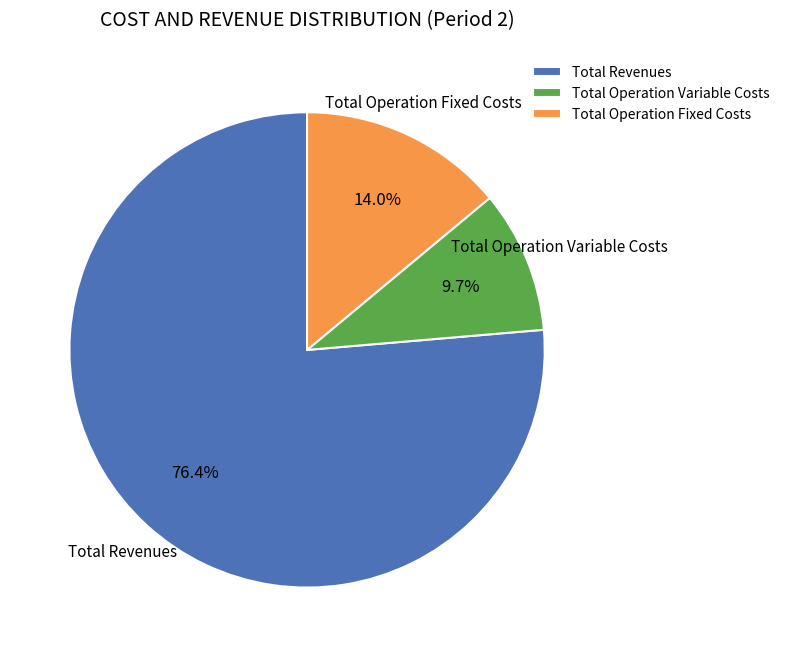

Which category accounts for the majority?

Total Revenues